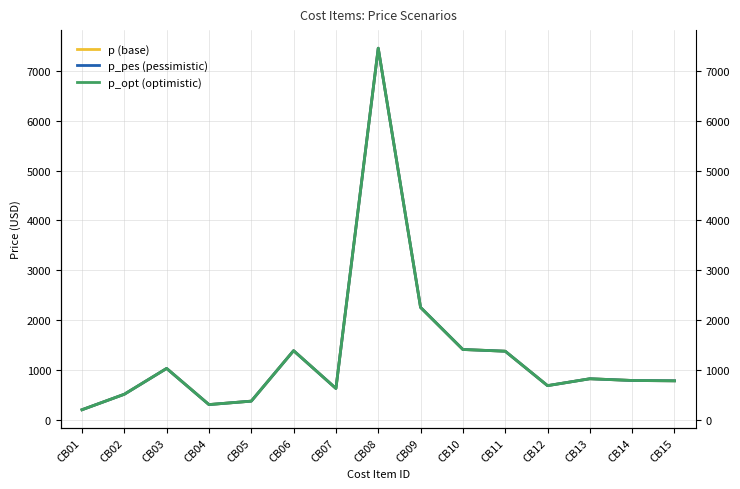

True or false: p_pes (pessimistic) and p (base) intersect in this chart.

False